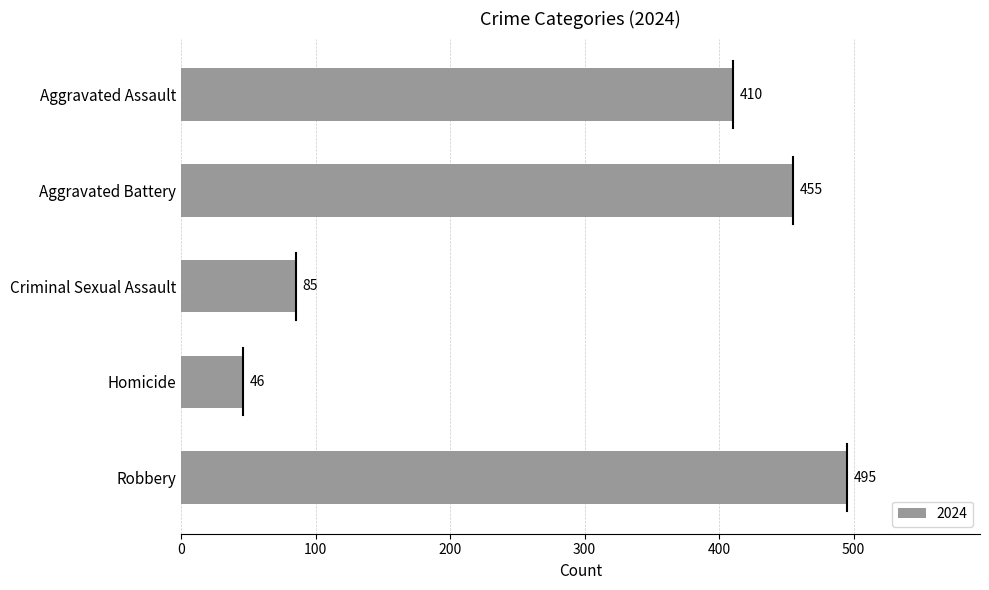

Reading top to bottom, what are all the values shown in this chart?

410	455	85	46	495